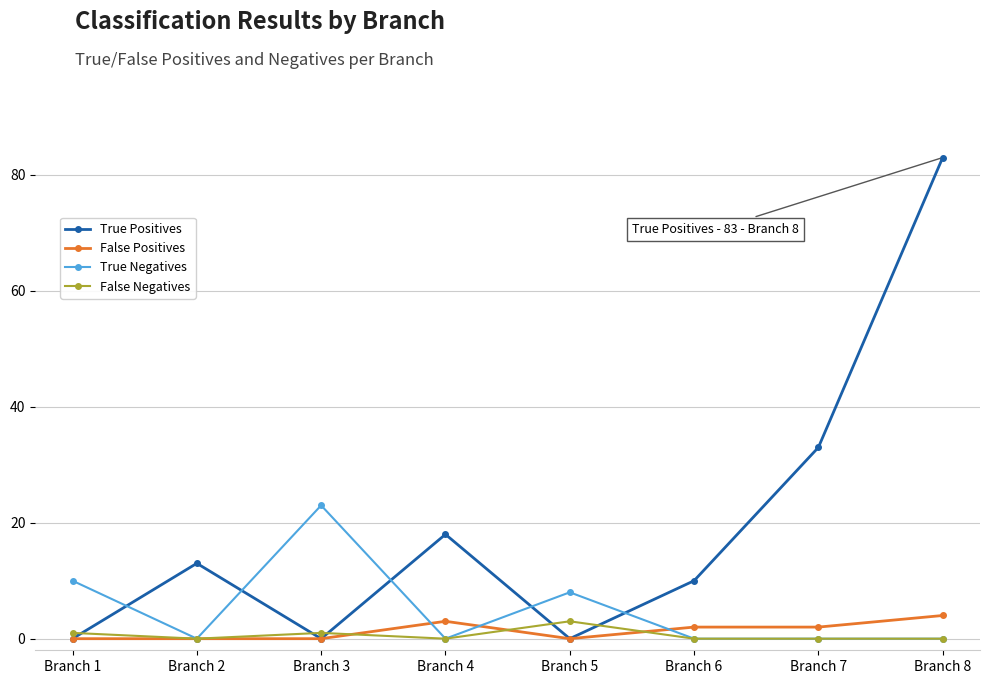

Which series changed the most between Branch 3 and Branch 5?

True Negatives